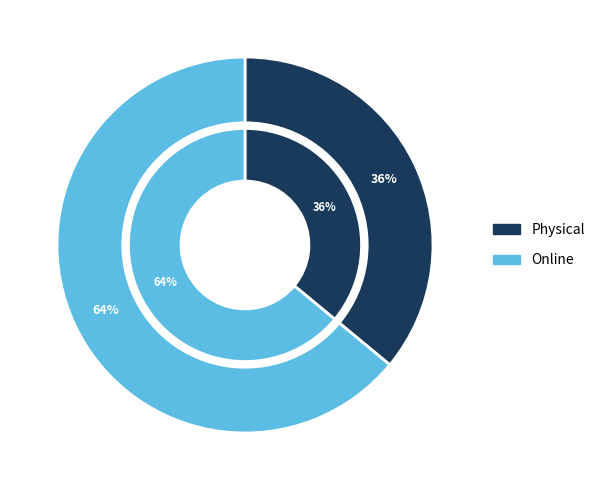

Which slice is the smallest?

Physical